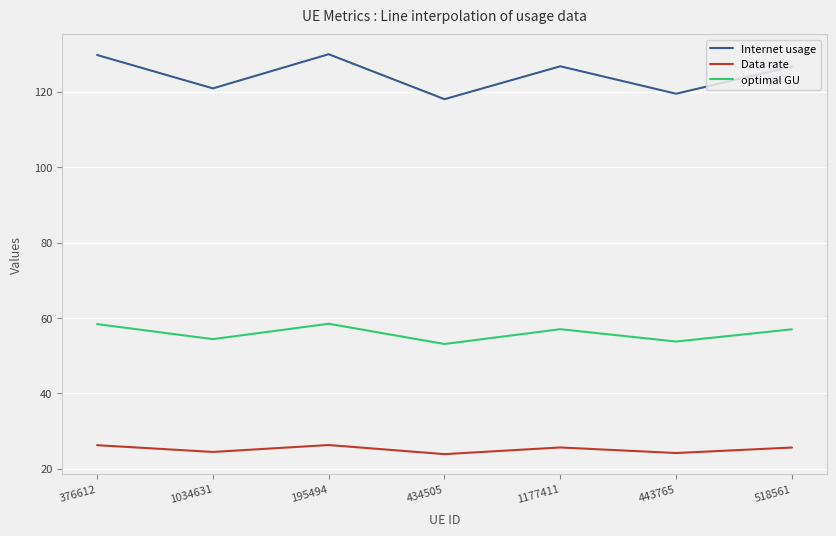

Is it true that Internet usage equals 29.9 at 518561?

False